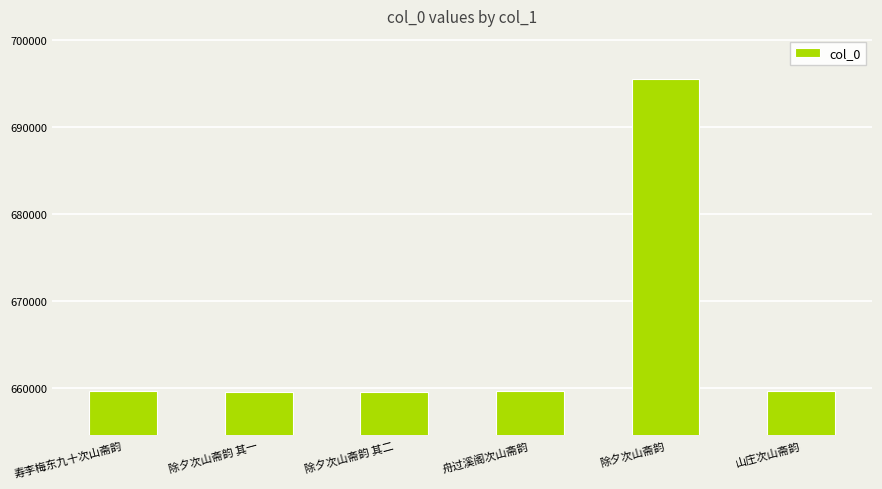

Does the chart contain any negative values?

No